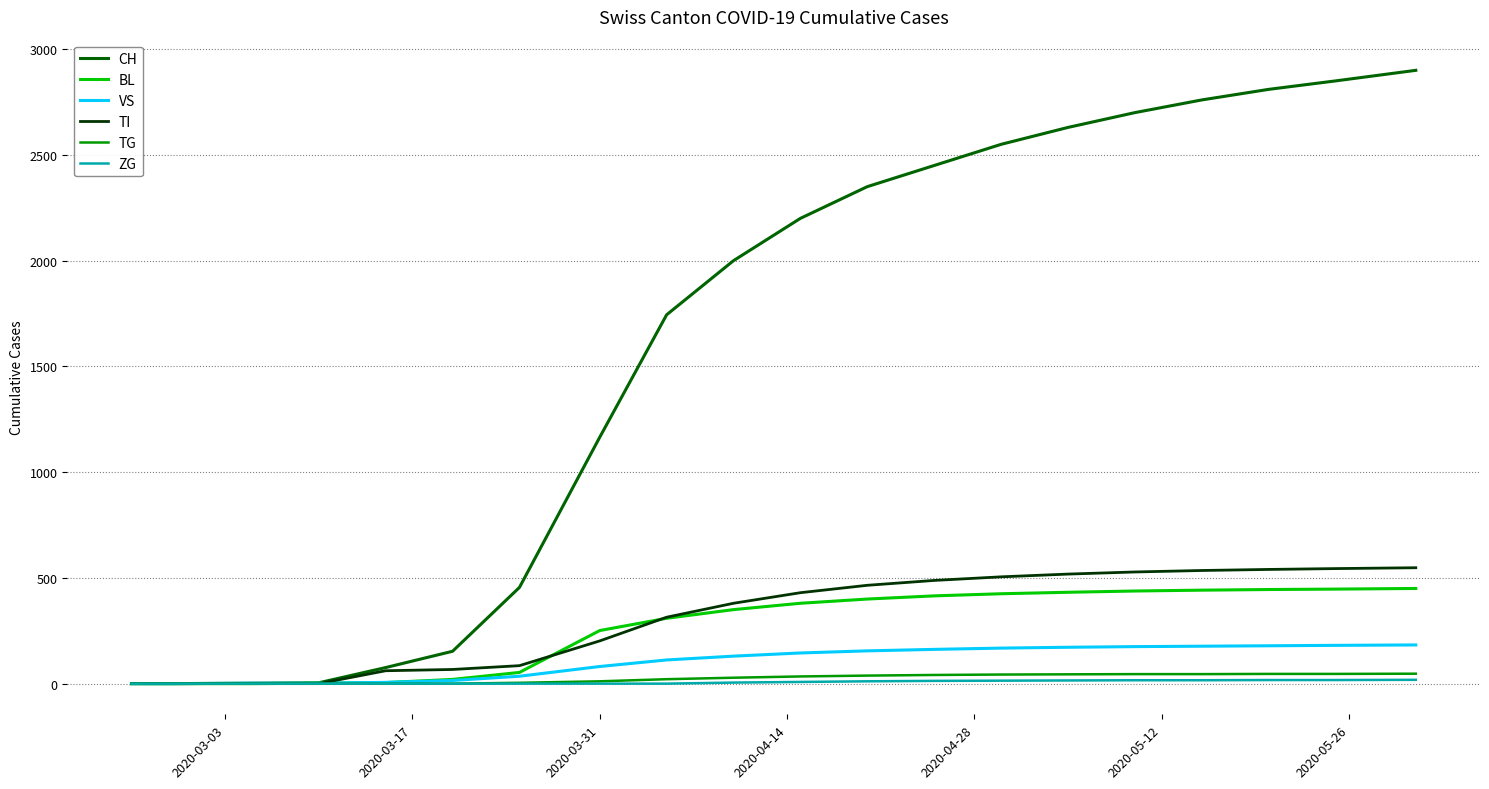

Which series has the largest range (max minus min)?

CH